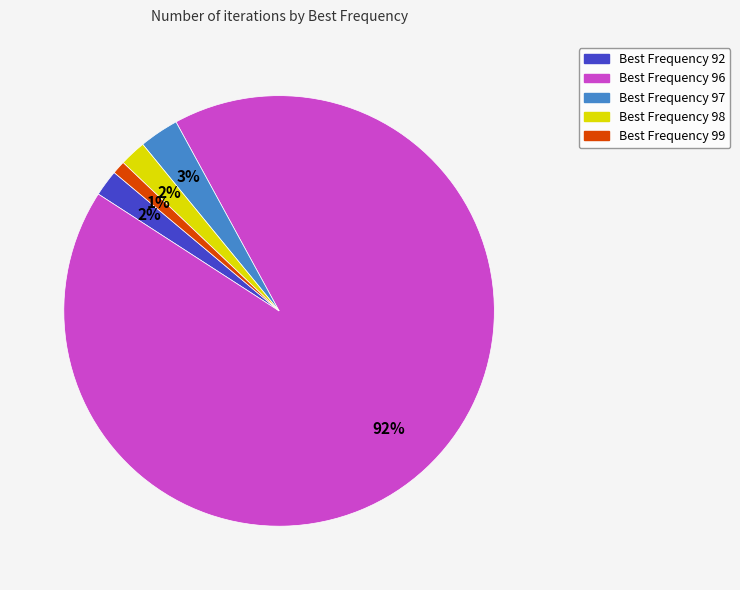

What percentage is the Best Frequency 98 slice, to the nearest percent?

2%